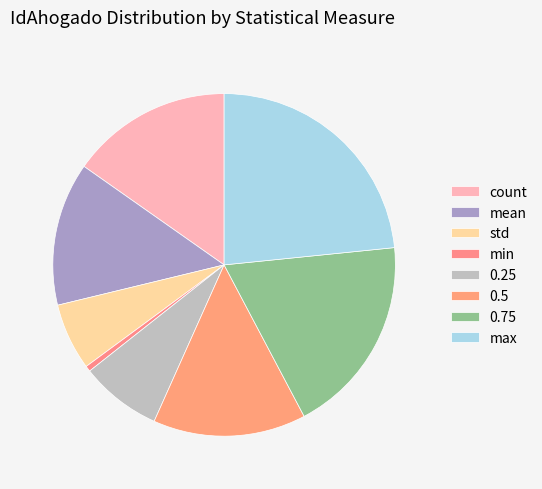

What is the smallest slice in the pie chart?

min